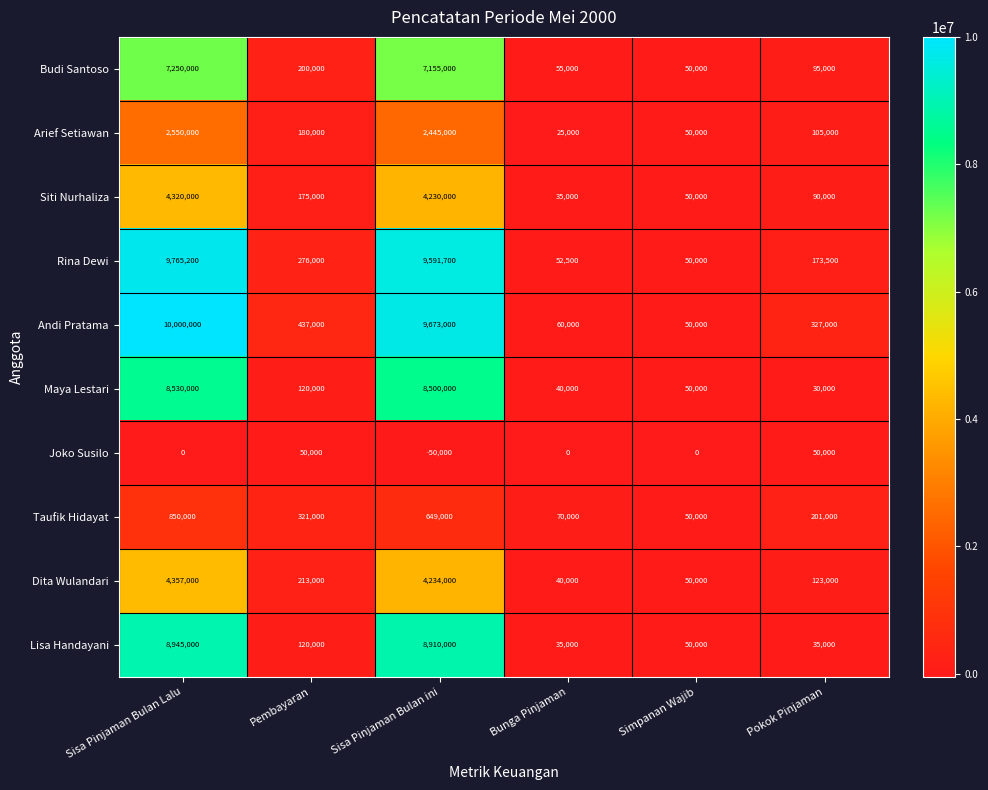

Read the Arief Setiawan value at Sisa Pinjaman Bulan Lalu, to the nearest 50.

2550000